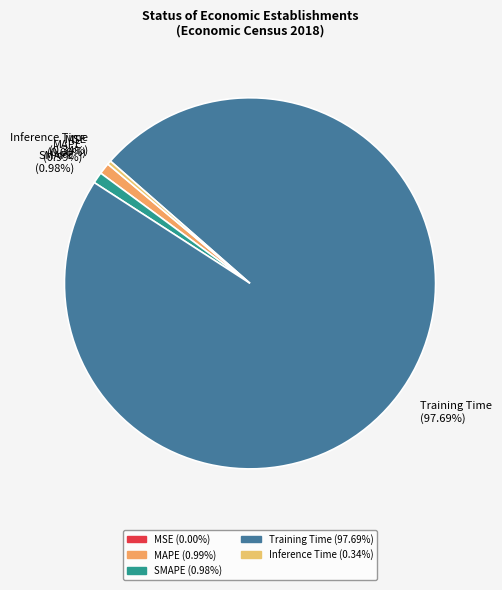

Is the sum of SMAPE and Training Time greater than half?

Yes